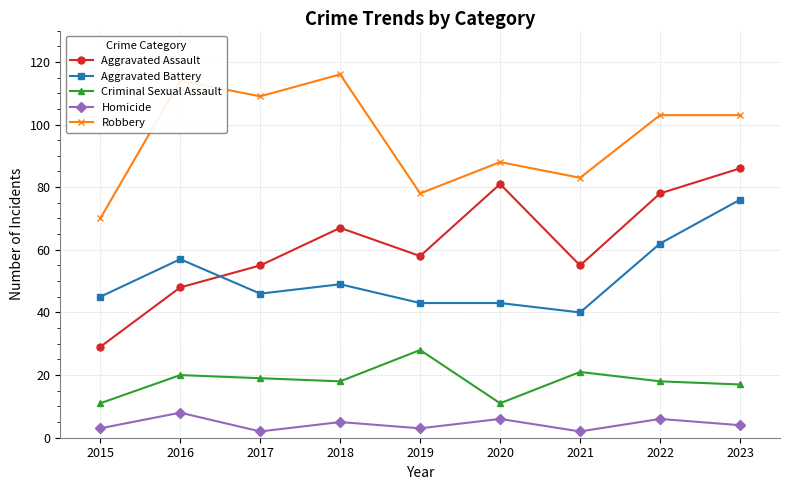

How many lines are shown in the chart?

5